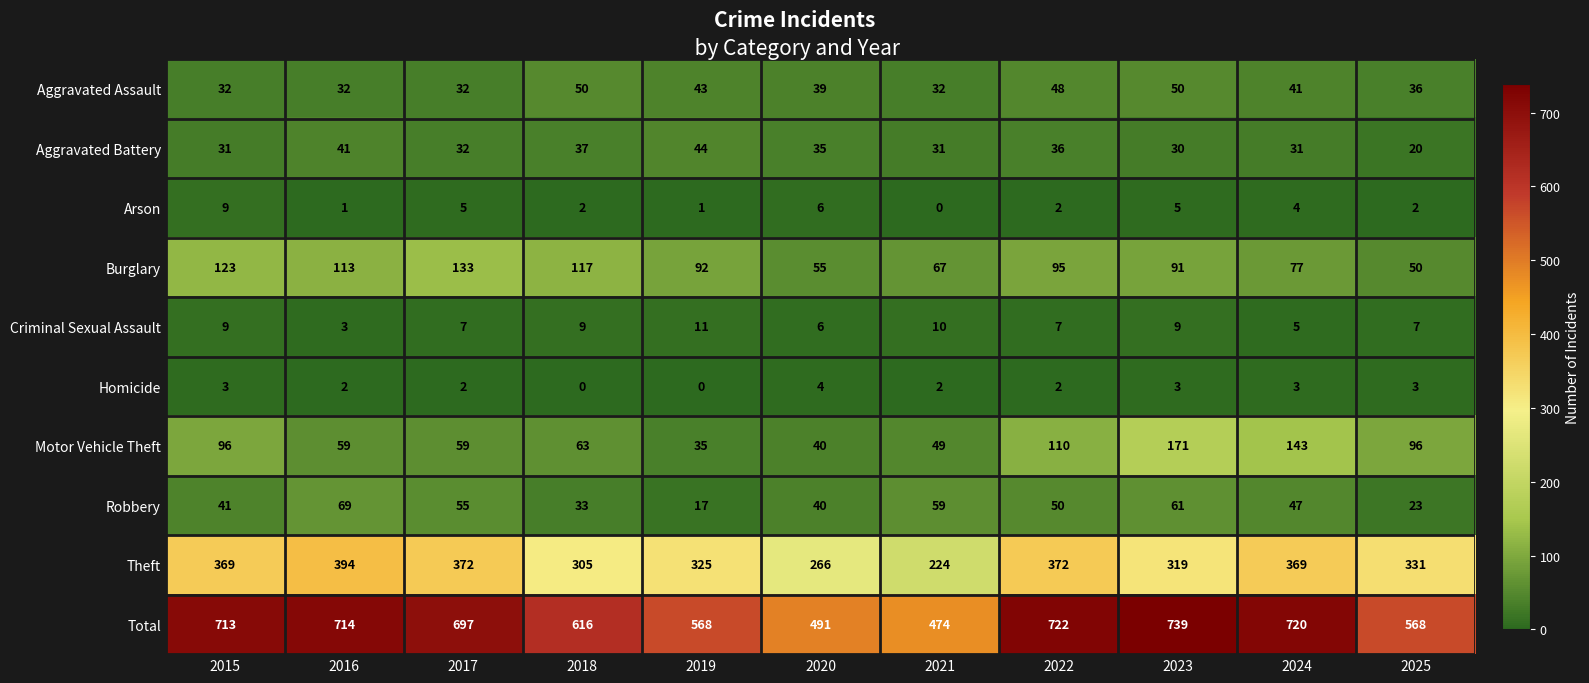

At which category is the sum across all series the highest?

2023